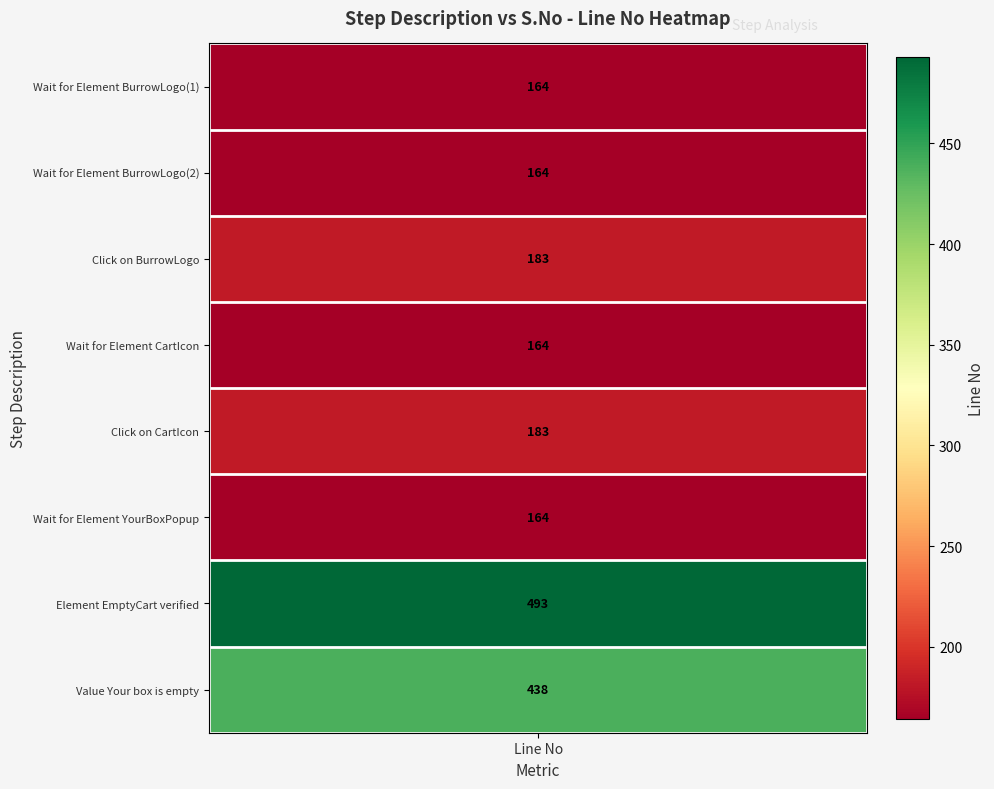

The chart shows a value of 183 at Click on BurrowLogo. True or false?

True